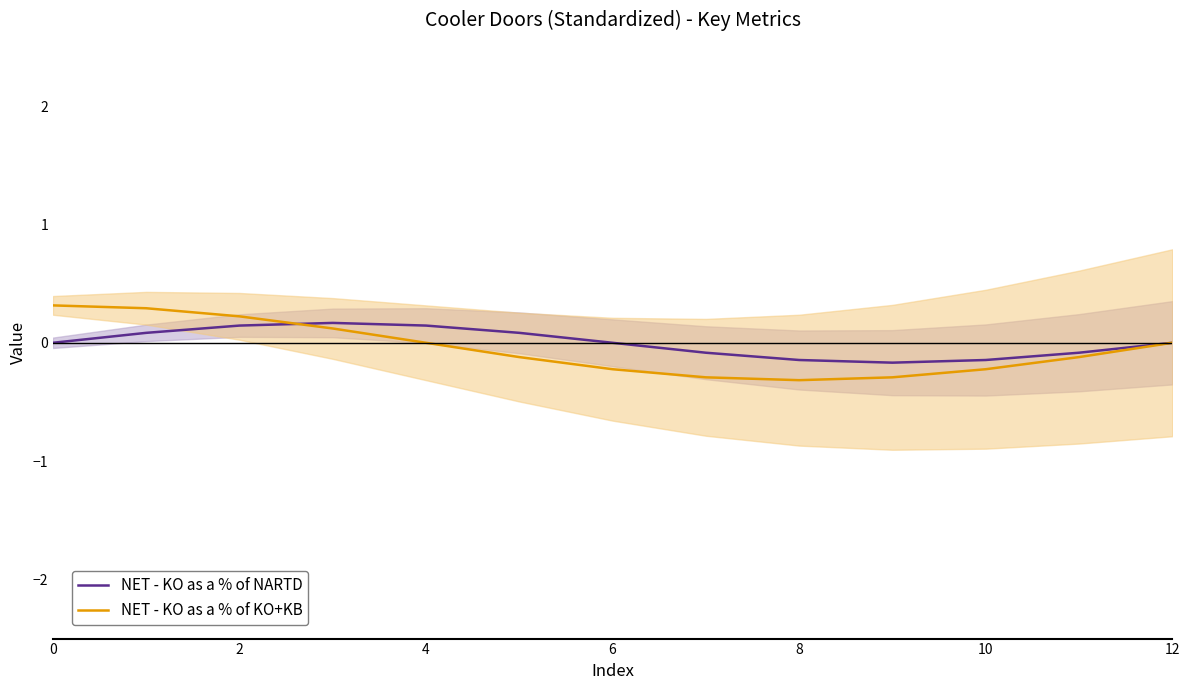

The NET - KO as a % of NARTD series shows -0.1 at 11. True or false?

True